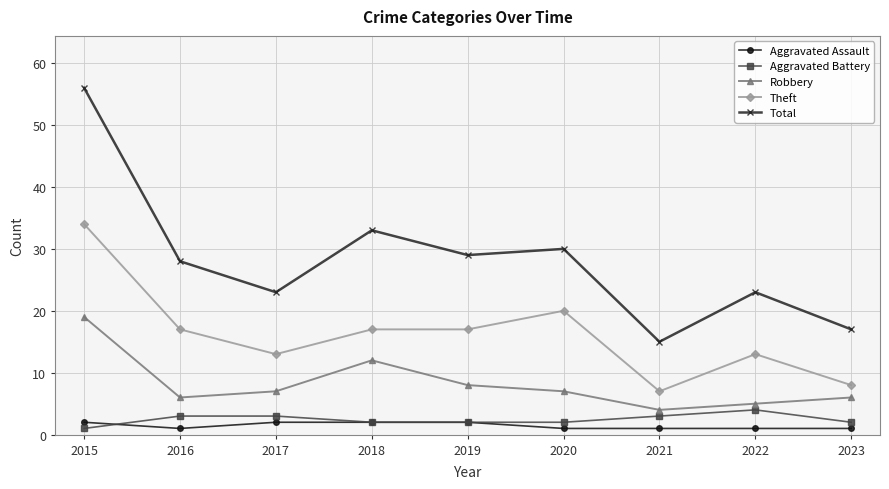

What is the maximum value shown in the chart?

56